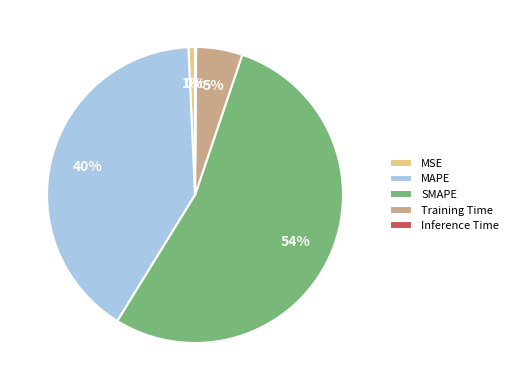

True or false: MAPE accounts for 33% of the total.

False